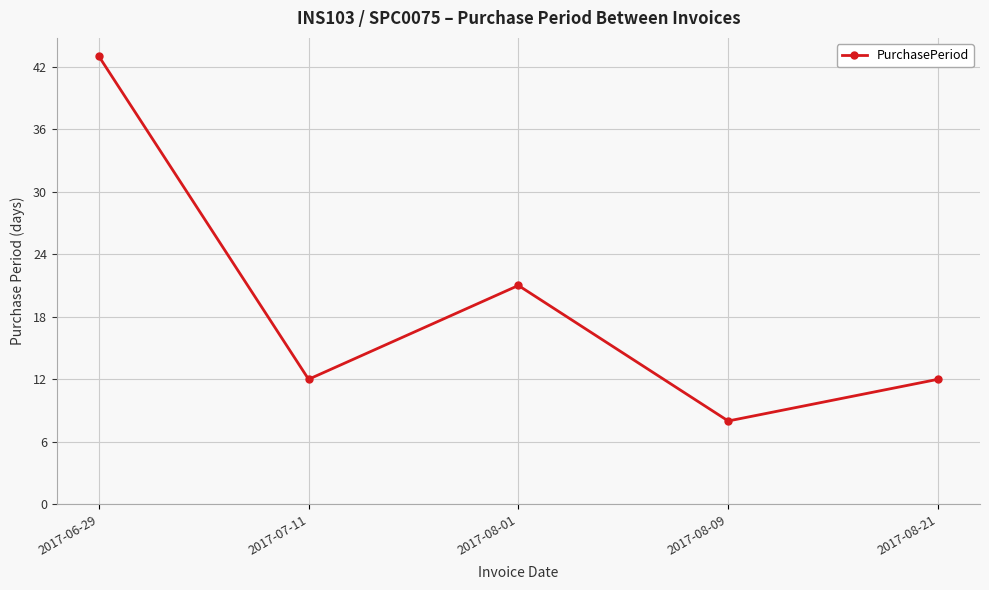

Reading left to right, what are all the values shown in this chart?

43	12	21	8	12